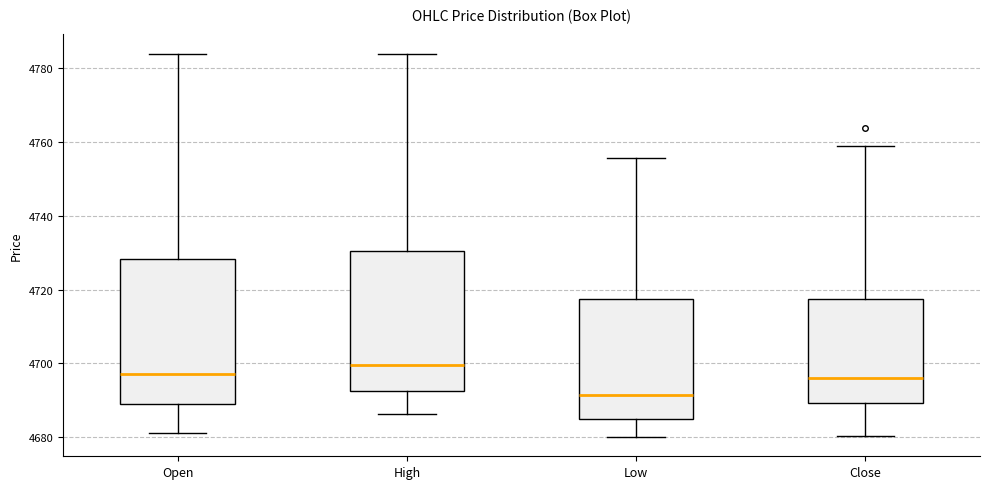

Reading left to right, read every box against the y-axis: the position of its median line, the range the box covers, and the ends of its whiskers. The values are not printed on the chart, so give them approximately, as read against the axis.

Open: median 4698, box 4690 to 4728, whiskers 4682 to 4784
High: median 4700, box 4692 to 4730, whiskers 4686 to 4784
Low: median 4692, box 4684 to 4718, whiskers 4680 to 4756
Close: median 4696, box 4690 to 4718, whiskers 4680 to 4758